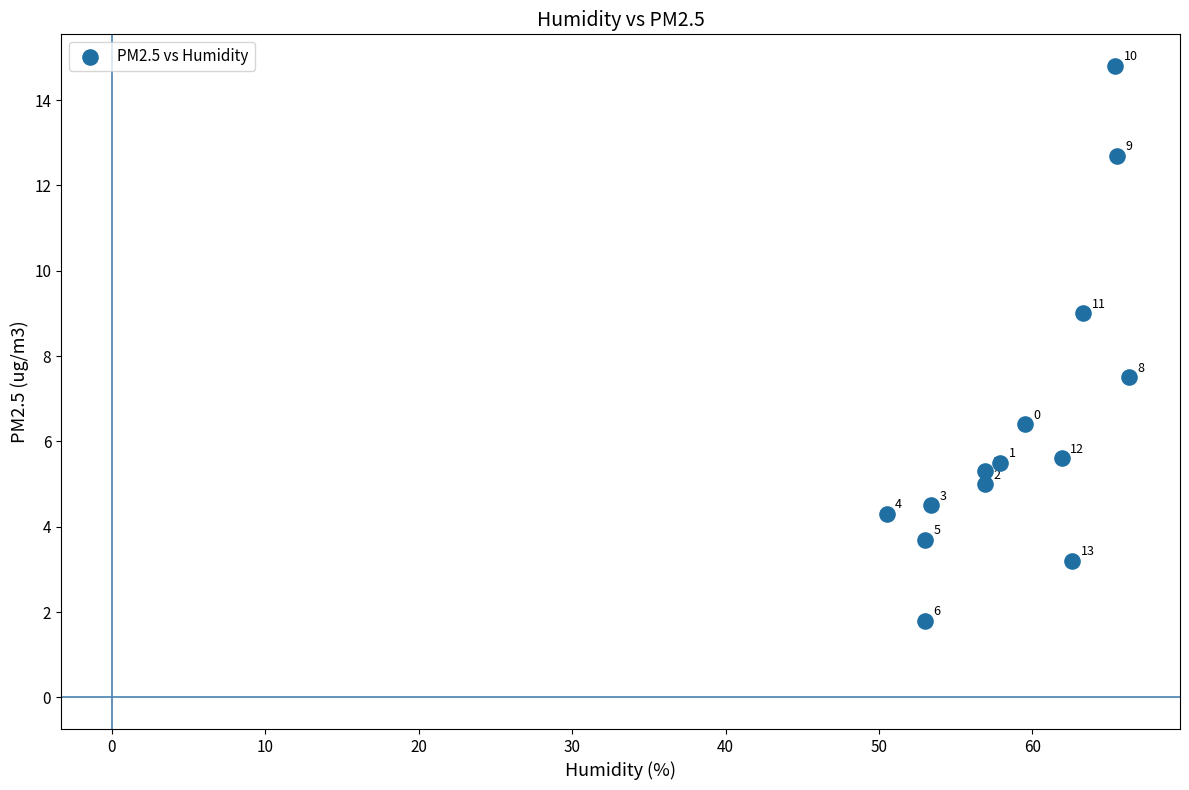

What Y value in the scatter plot is closest to 8?

7.5